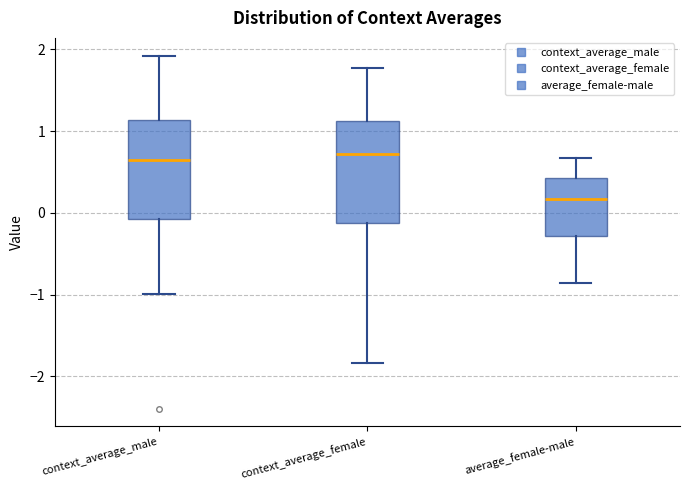

Reading left to right, transcribe this box plot: for each box, give where its median line is, the range the box spans, and where its two whiskers end, as read against the y-axis. The values are not printed on the chart, so give them approximately, as read against the axis.

context_average_male: median 0.6, box -0.1 to 1.1, whiskers -1.0 to 1.9
context_average_female: median 0.7, box -0.1 to 1.1, whiskers -1.8 to 1.8
average_female-male: median 0.2, box -0.3 to 0.4, whiskers -0.9 to 0.7